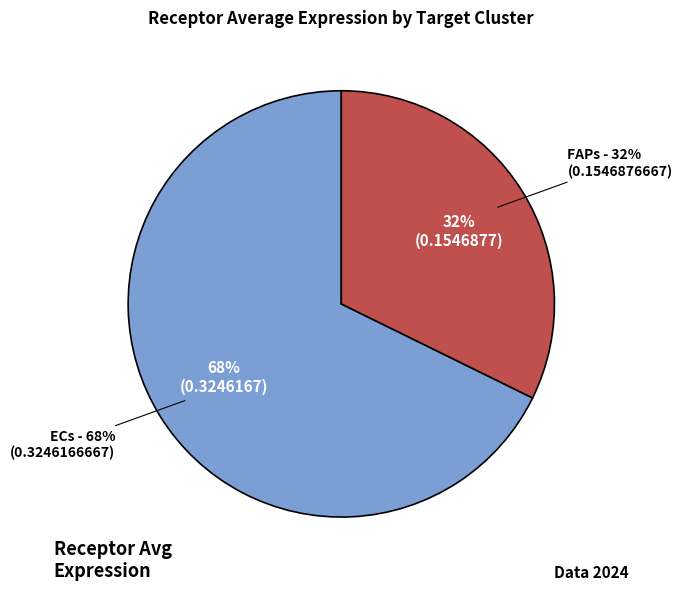

To the nearest percent, what is the combined percentage of ECs and FAPs?

100%